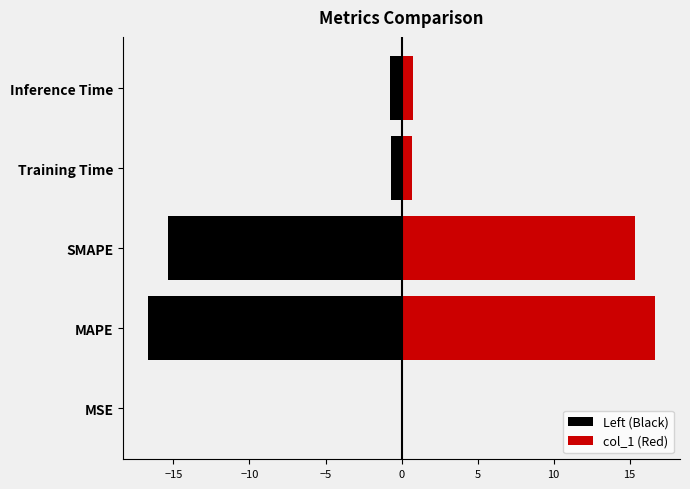

Are the bars grouped side by side (vs. stacked)?

Yes